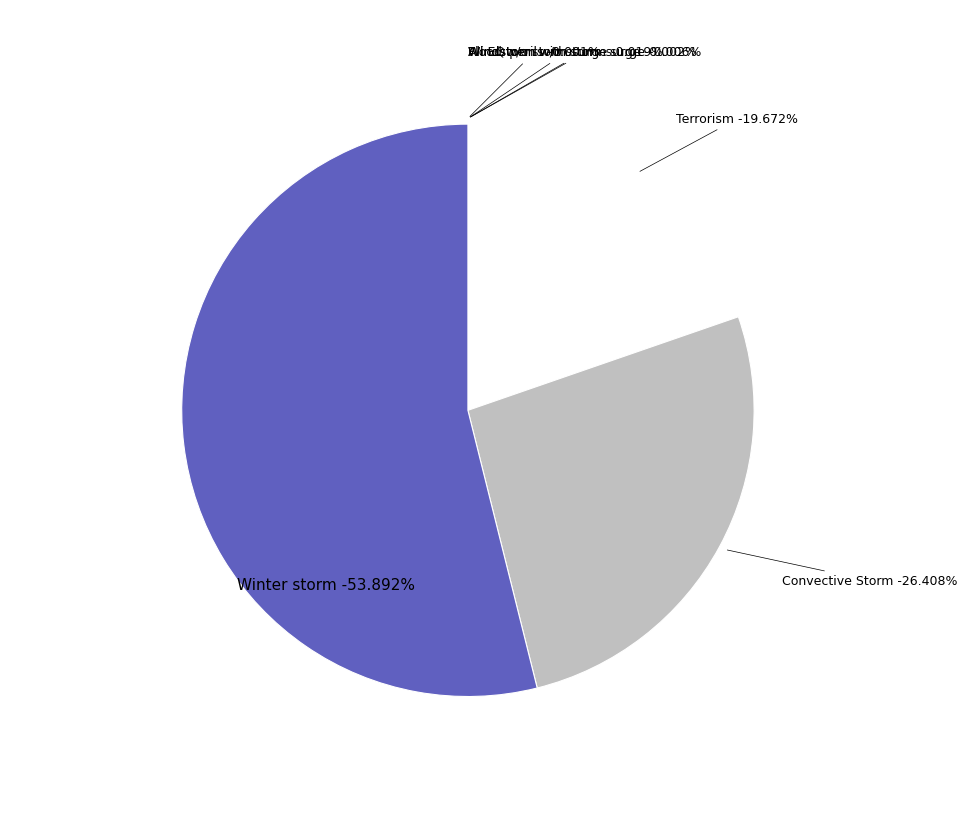

Which slice is the largest?

Winter storm